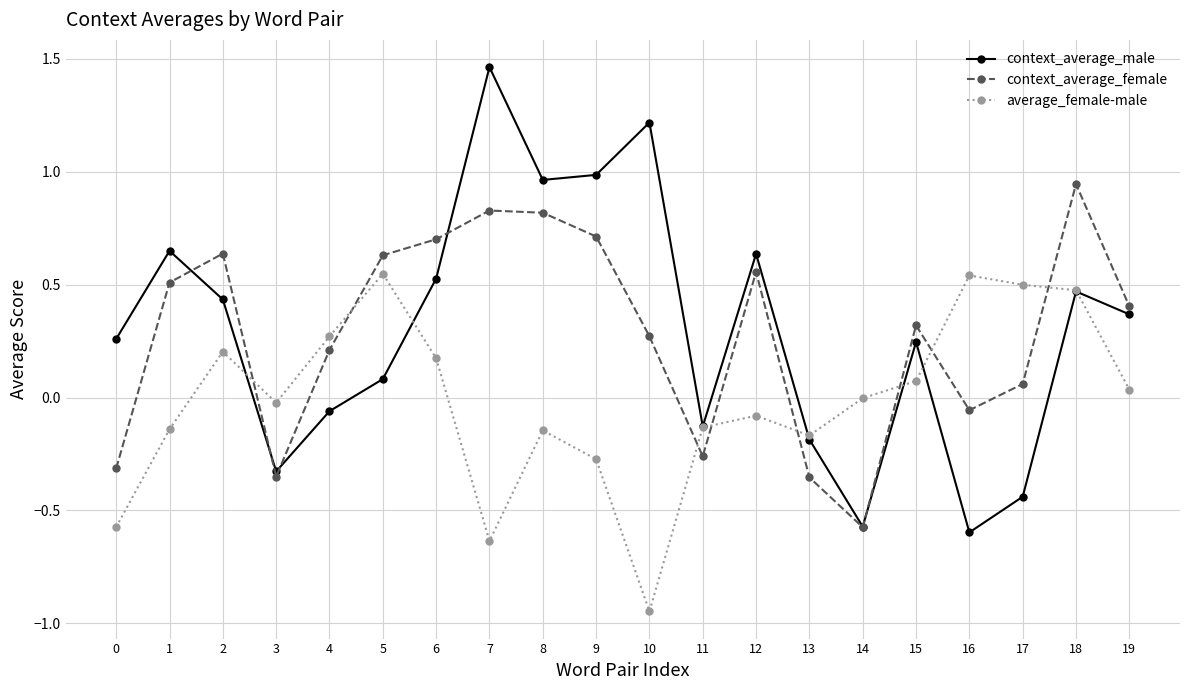

The context_average_male series shows 0.9 at 12. True or false?

False